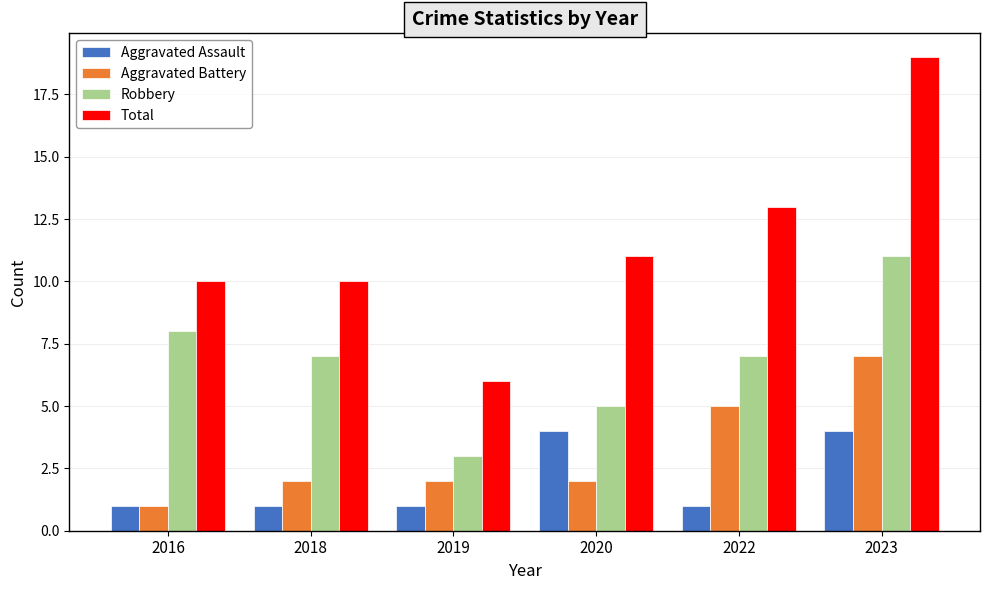

Reading left to right, extract all data points from this chart.

Aggravated Assault: 1	1	1	4	1	4
Aggravated Battery: 1	2	2	2	5	7
Robbery: 8	7	3	5	7	11
Total: 10	10	6	11	13	19